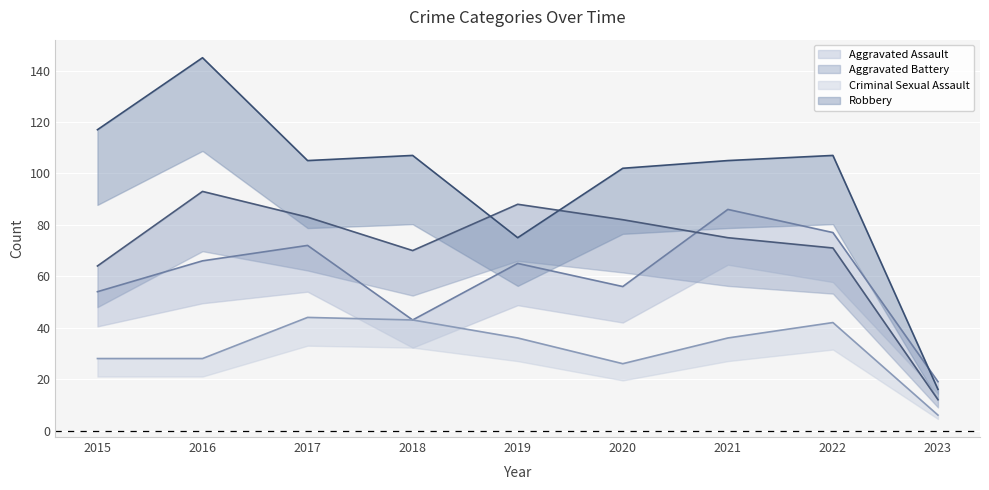

Reading left to right, transcribe all the data shown in this chart.

Aggravated Assault: 2015=54	2016=66	2017=72	2018=43	2019=65	2020=56	2021=86	2022=77	2023=19
Aggravated Battery: 2015=64	2016=93	2017=83	2018=70	2019=88	2020=82	2021=75	2022=71	2023=12
Criminal Sexual Assault: 2015=28	2016=28	2017=44	2018=43	2019=36	2020=26	2021=36	2022=42	2023=6
Robbery: 2015=117	2016=145	2017=105	2018=107	2019=75	2020=102	2021=105	2022=107	2023=16